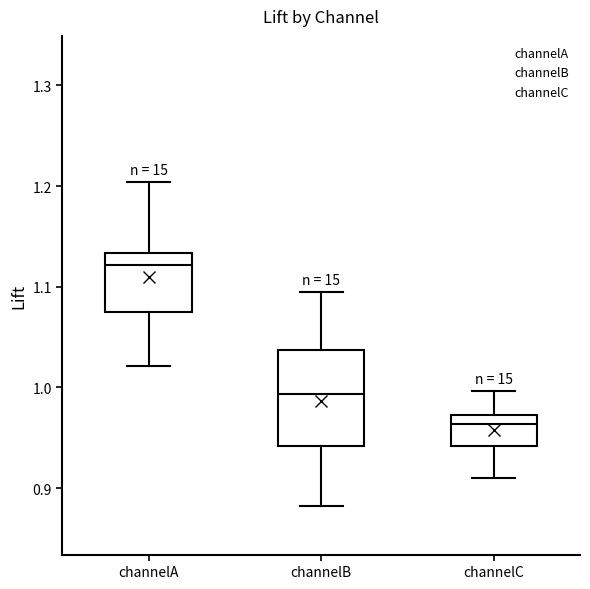

Where does the upper whisker of the box for channelB end on the y-axis? The values are not printed on the chart, so give them approximately, as read against the axis.

1.10